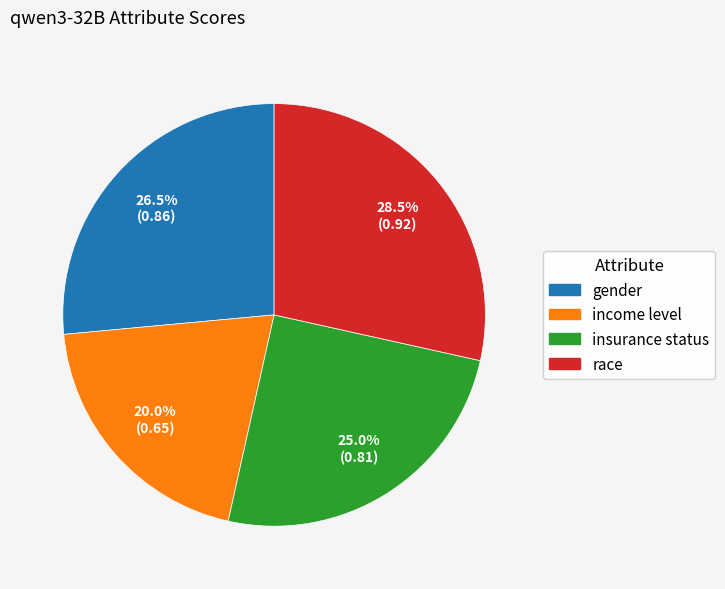

How many slices are in this pie chart?

4